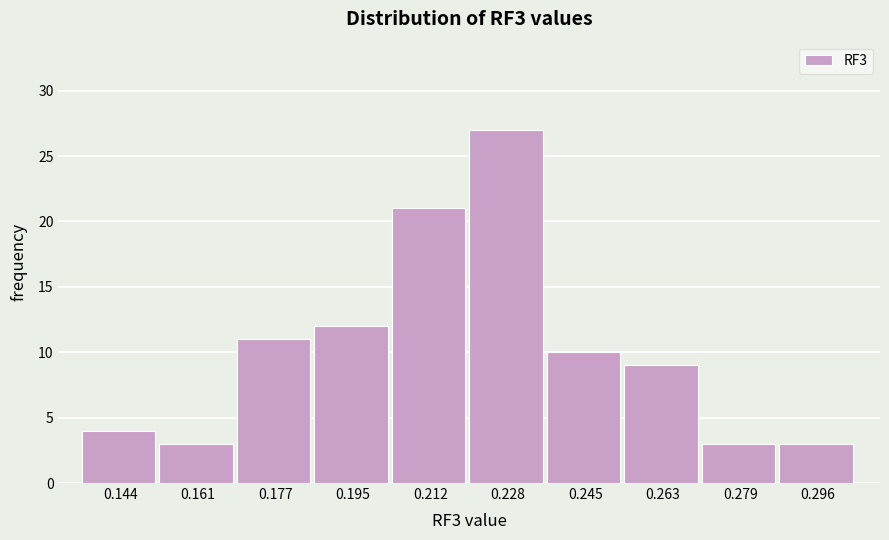

Over which range of the x-axis is the bar tallest?

0.220 to 0.237